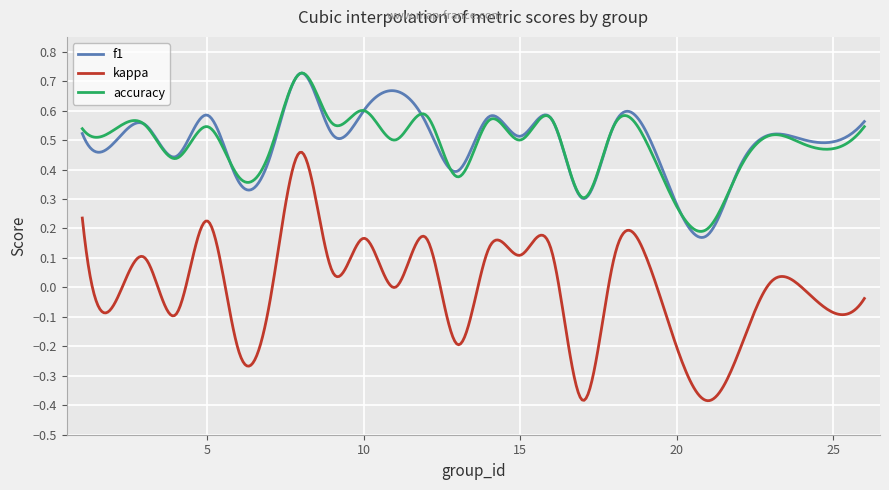

True or false: kappa and accuracy cross at least once.

False